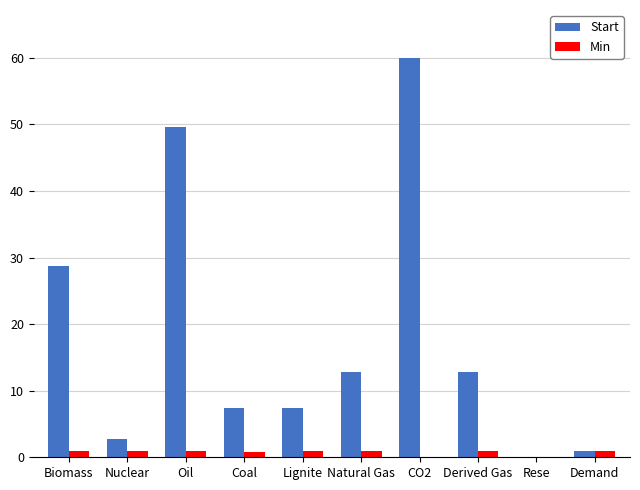

Is it true that Start equals 12.8 at Natural Gas?

True